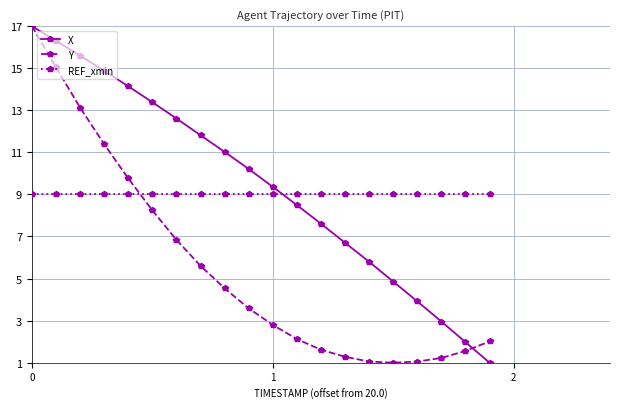

What are all the series names shown in the legend?

X, Y, REF_xmin